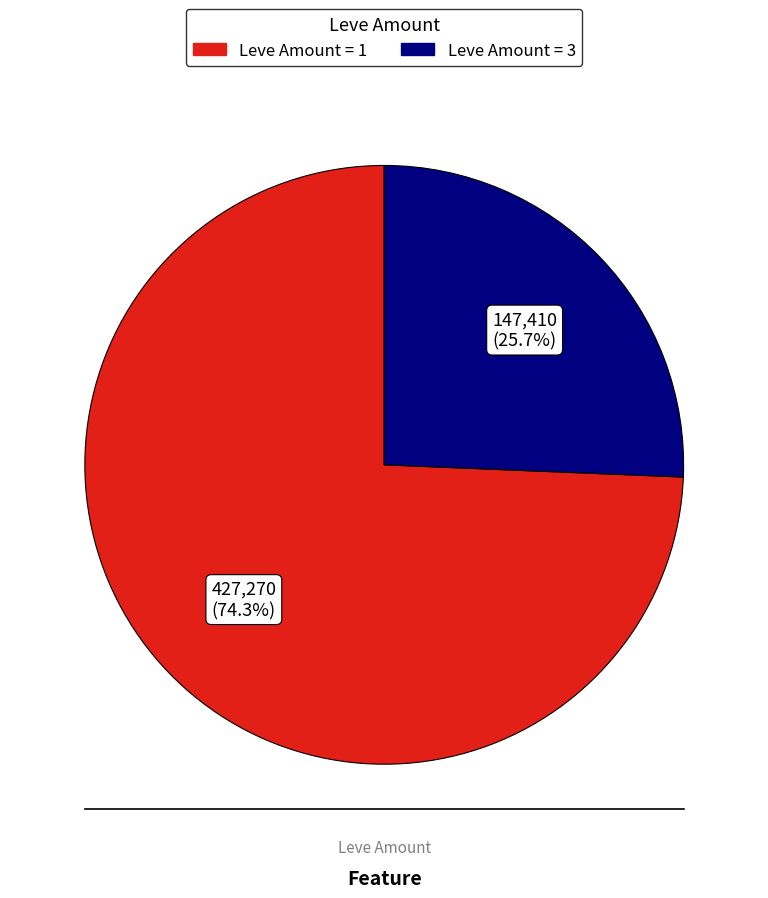

Is there any slice that represents more than half of the pie?

Yes